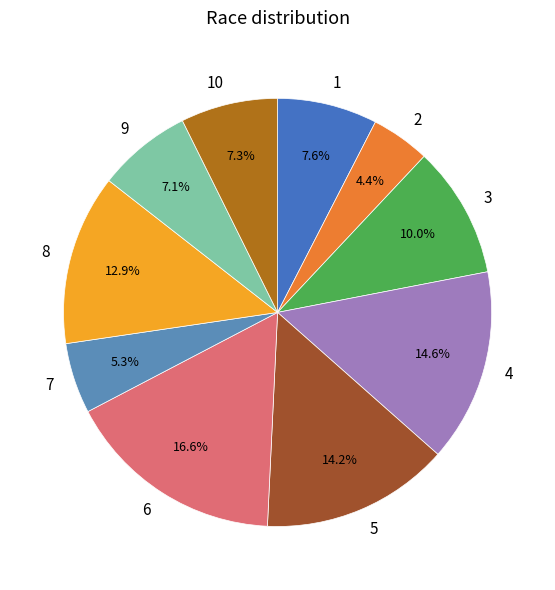

What is the total percentage of 9 and 6?

23.7%